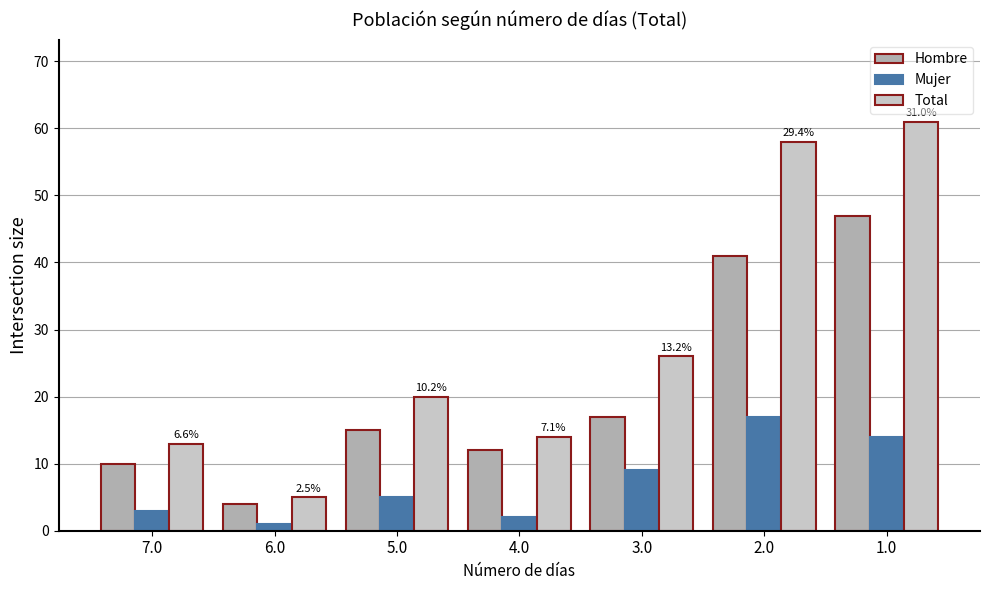

What is the value of the Total bar at the 4th from the left?

14